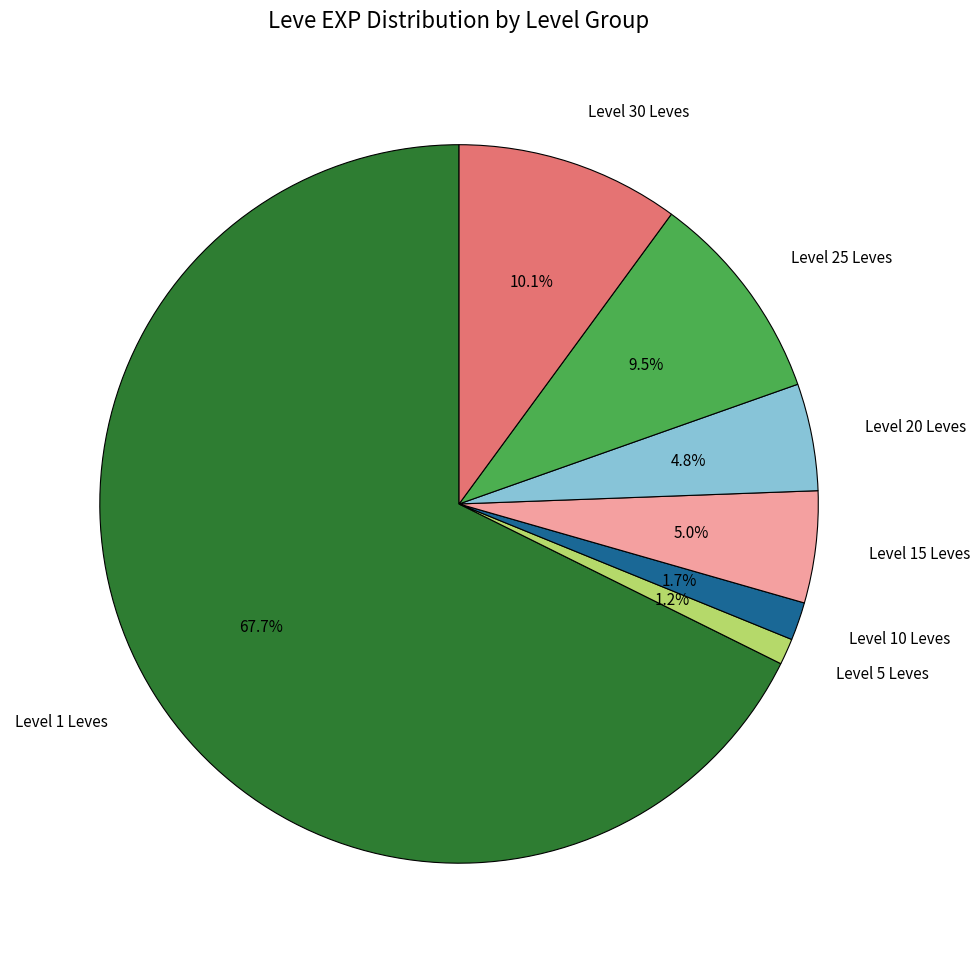

Between Level 25 Leves and Level 30 Leves, which is larger?

Level 30 Leves